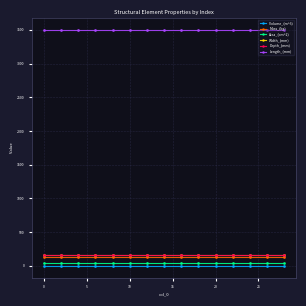

What is the highest value of the Width_(mm) series?

154.0